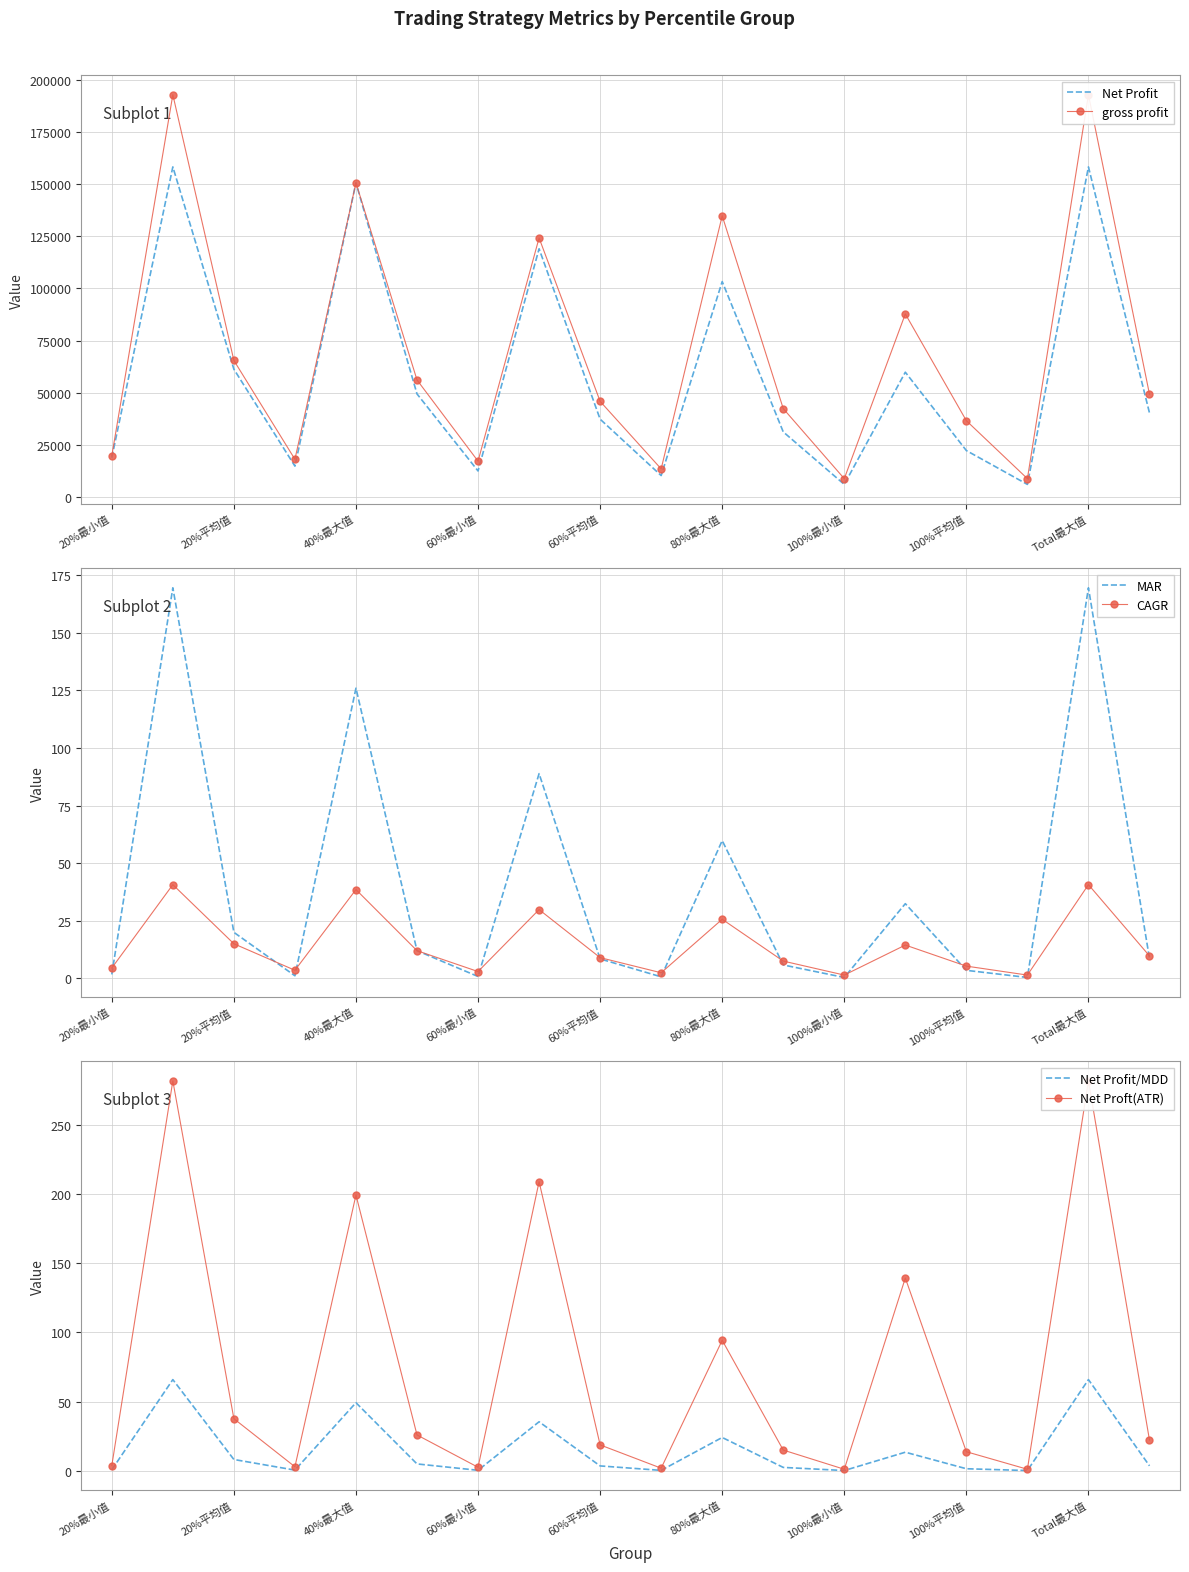

Is it true that Net Profit equals 158205.0 at Total最大值?

True